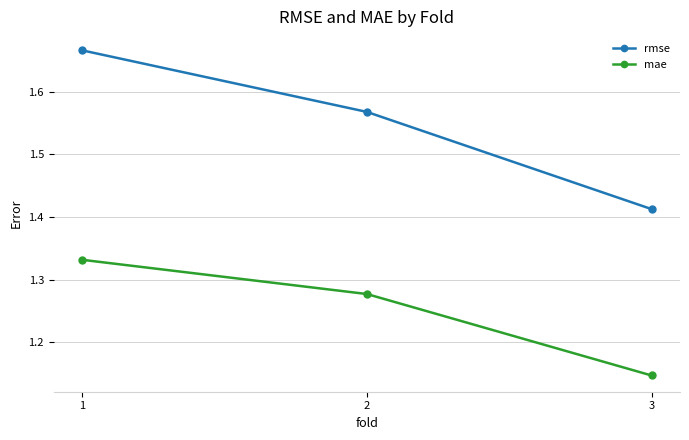

How many rmse values are between 1 and 2?

3